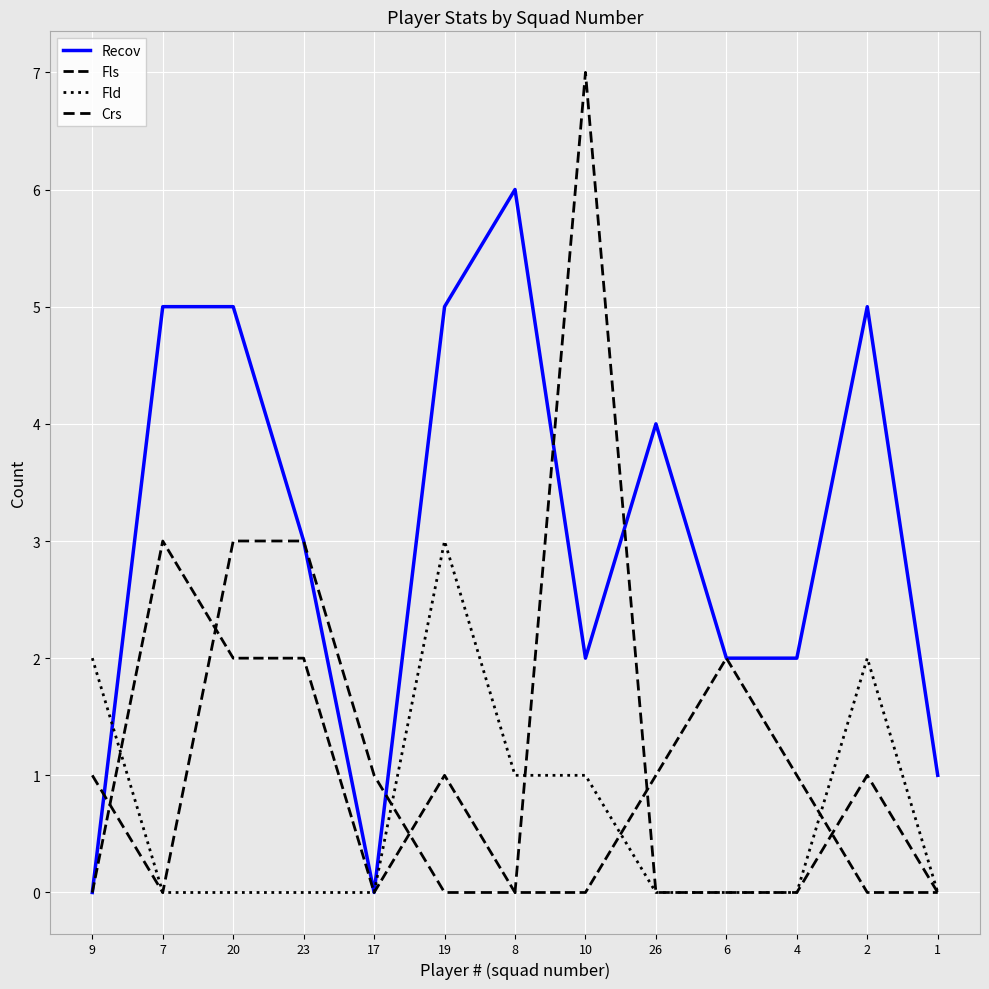

What is the sum of all Fls values?

12